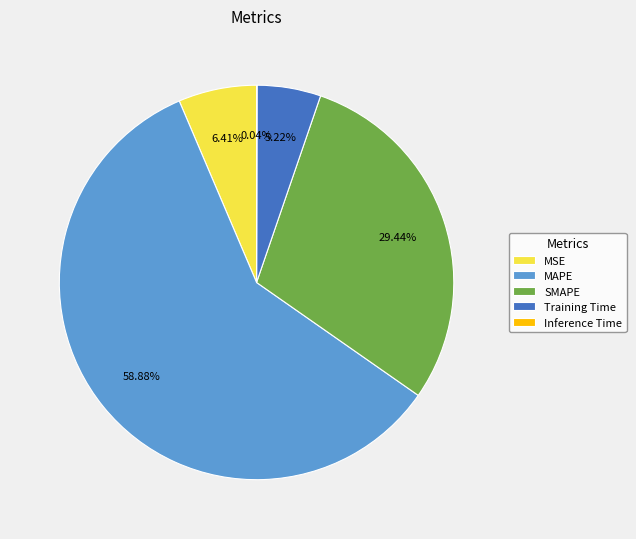

Between MAPE and MSE, which is larger?

MAPE